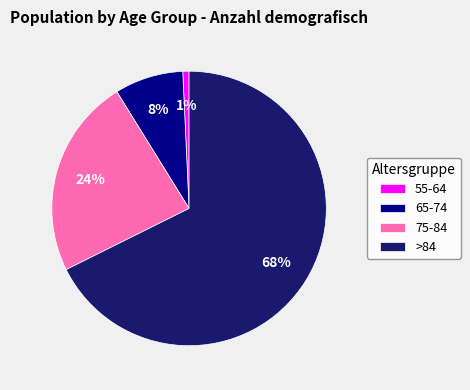

Rank the categories by value from lowest to highest.

55-64, 65-74, 75-84, >84